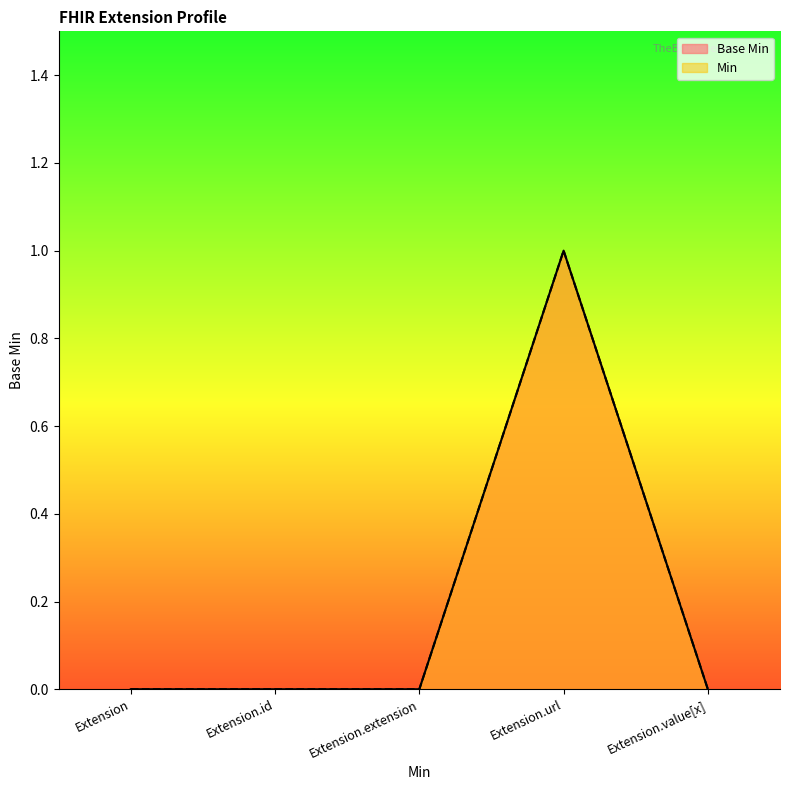

True or false: Min and Base Min intersect in this chart.

False